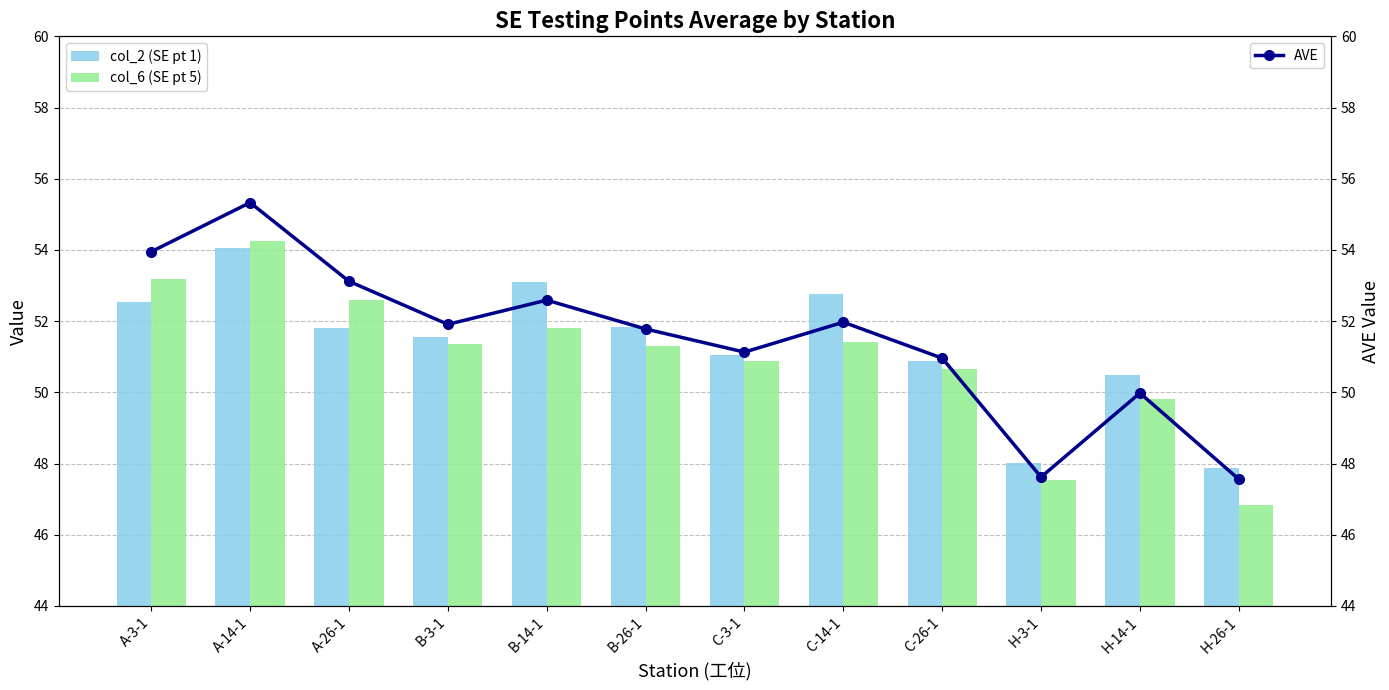

The value of AVE at A-3-1 is 54.0. True or false?

True